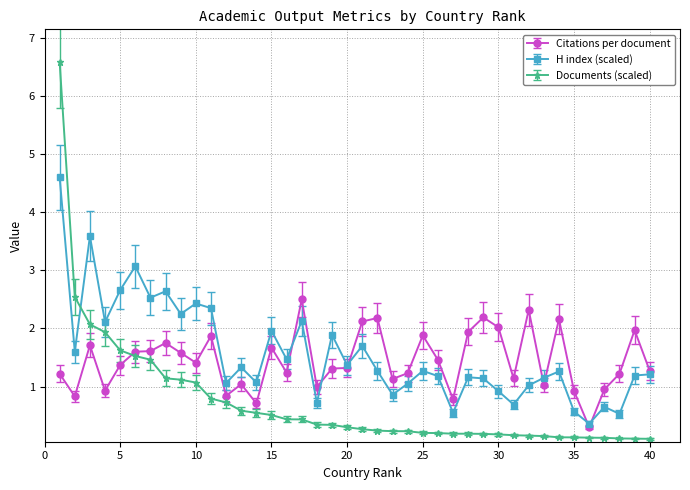

How many distinct data groups are displayed?

3